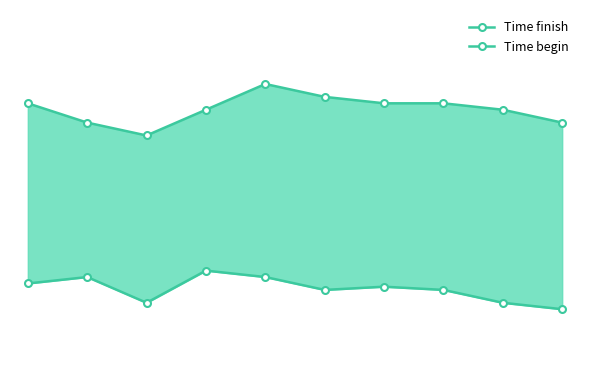

True or false: Time begin has more than 2 interior local peaks.

True